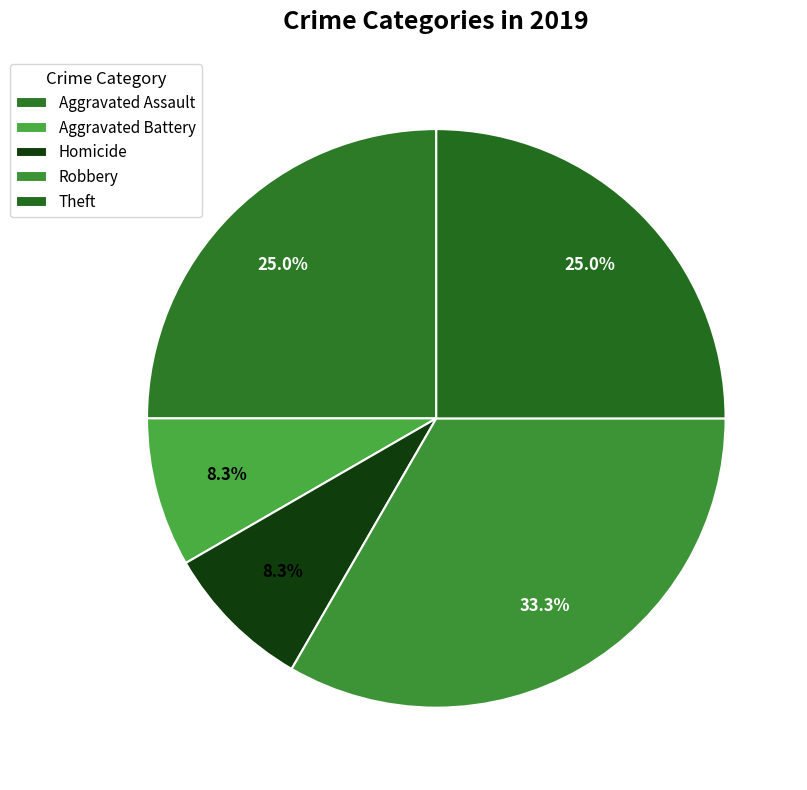

Which slice is the largest?

Robbery